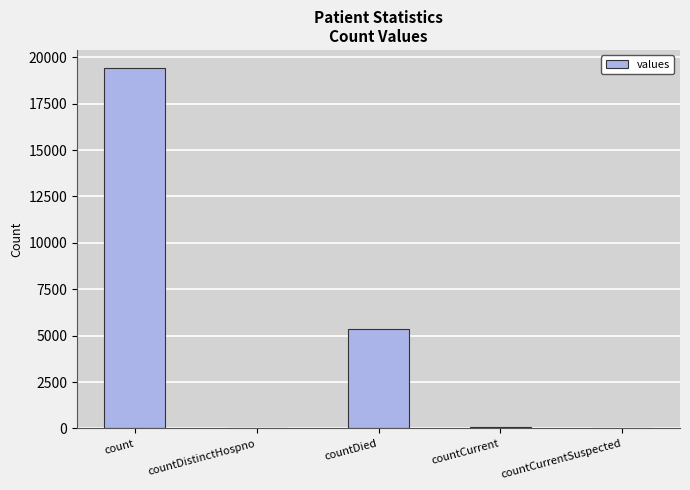

Where does the data first go above 60?

count